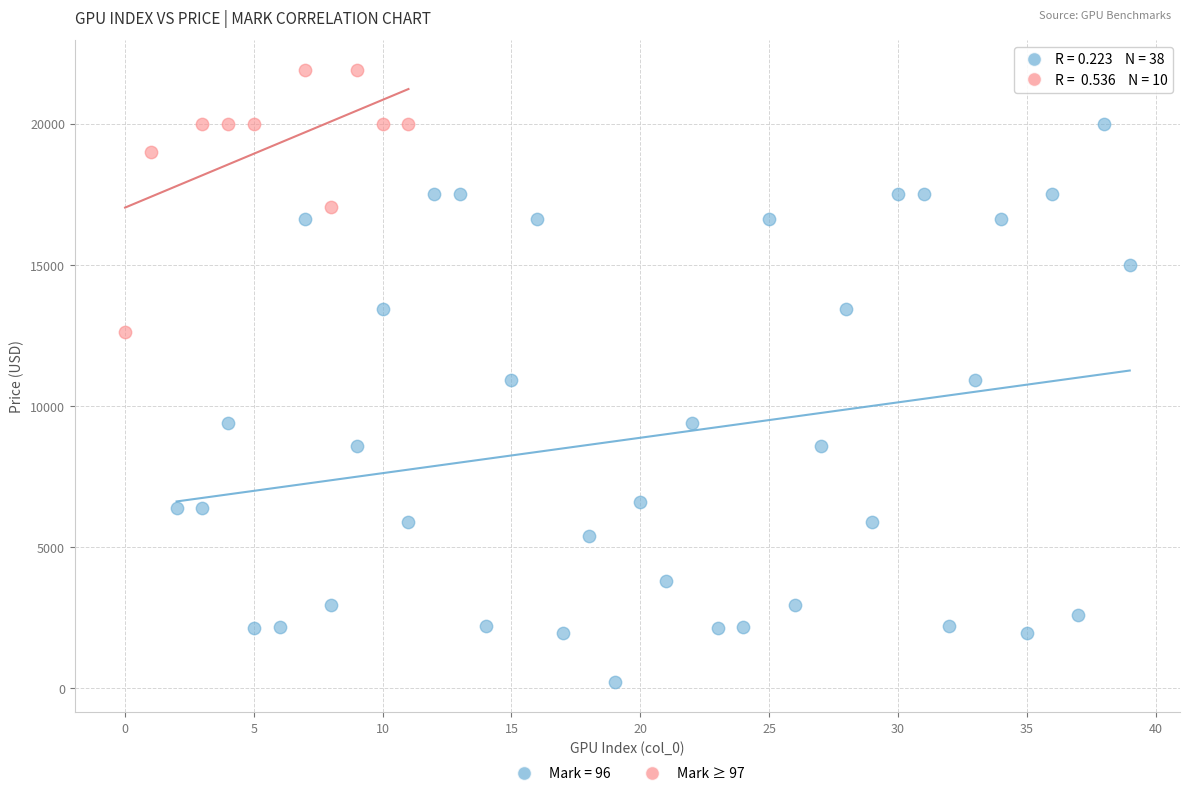

Which series contains the highest Y value?

Mark ≥ 97